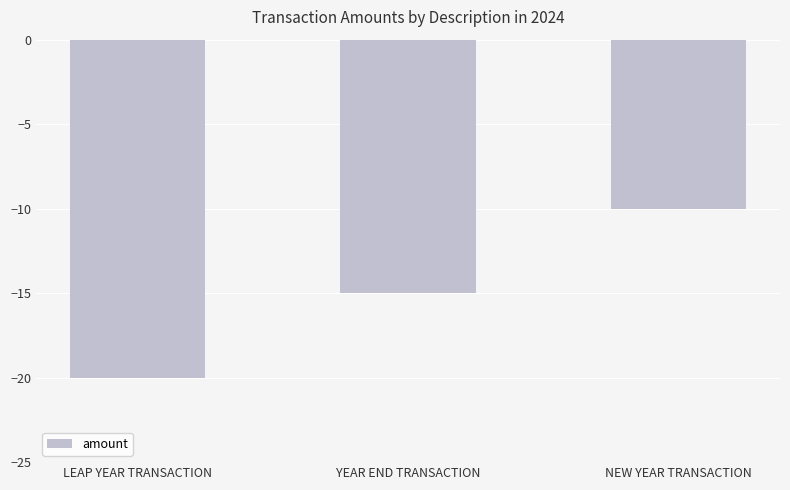

How many values are between -20 and -10?

3